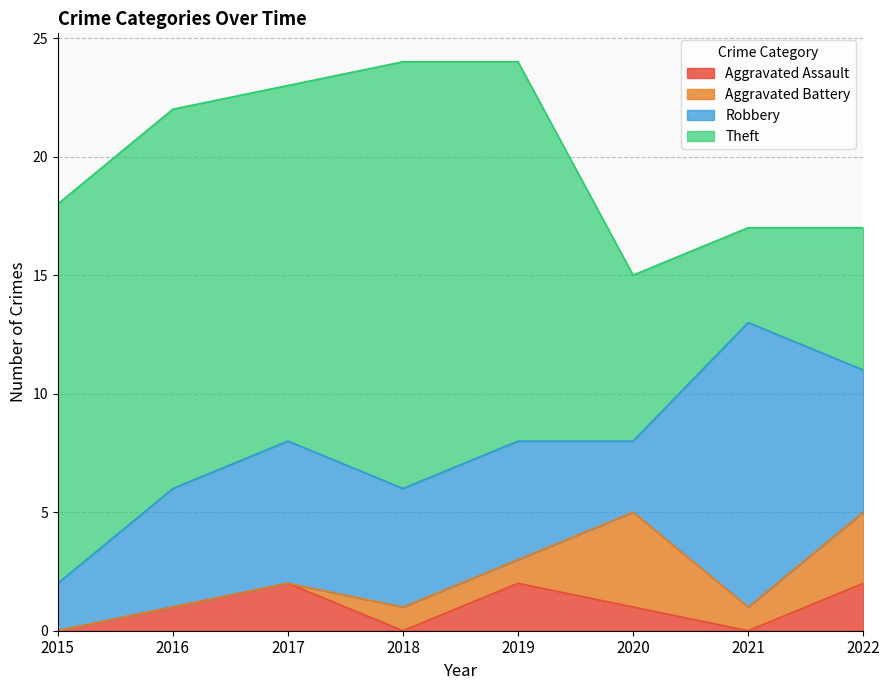

How many categories are shown in the chart?

8